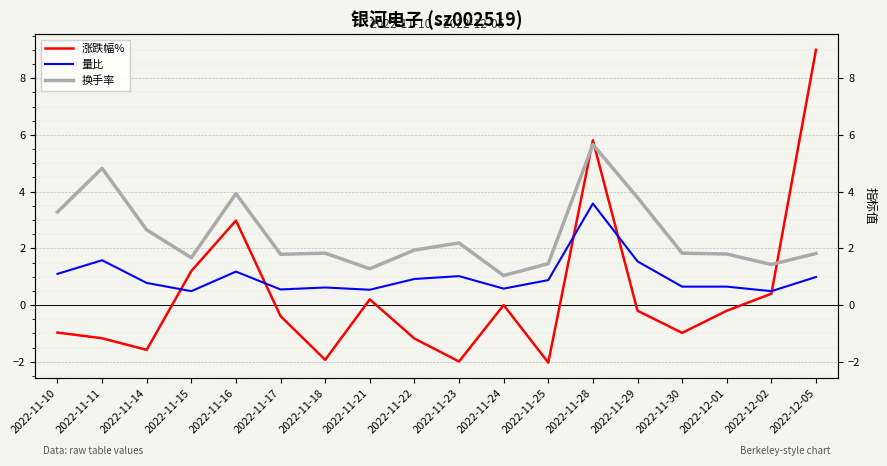

What is the sum of all 换手率 values?

44.2